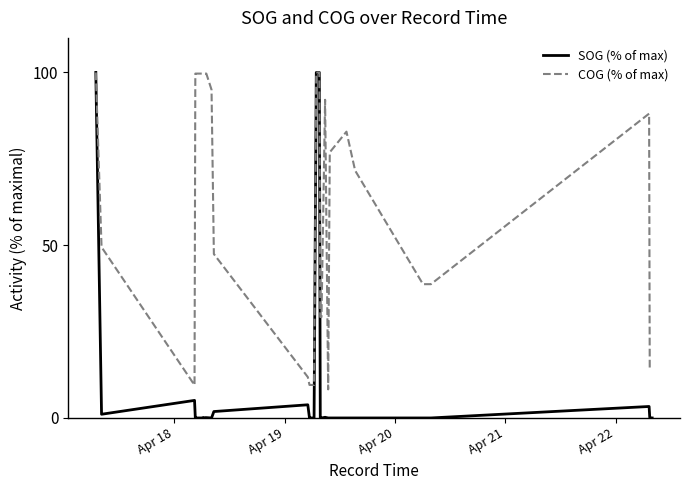

What is the sum of all COG (% of max) values?

2614.1